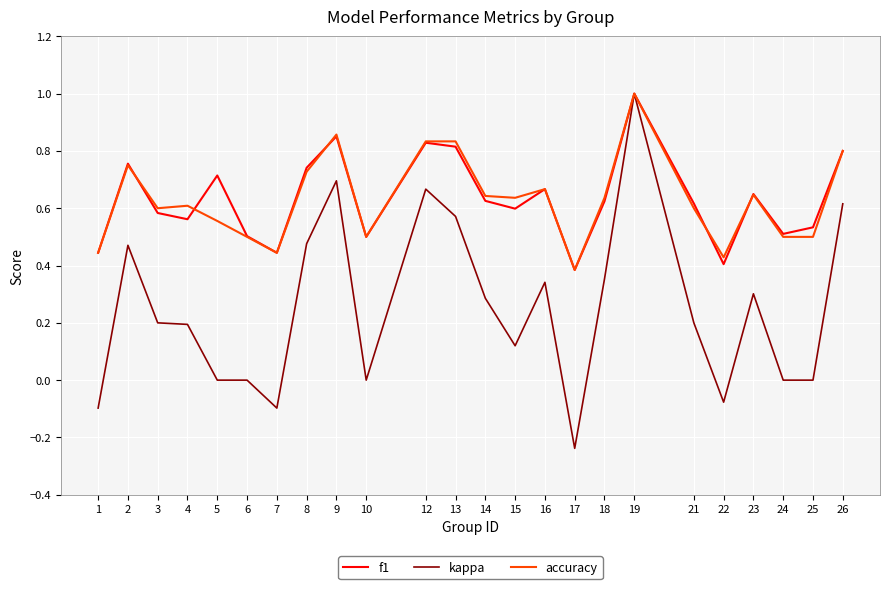

At which category is the sum across all series the highest?

19